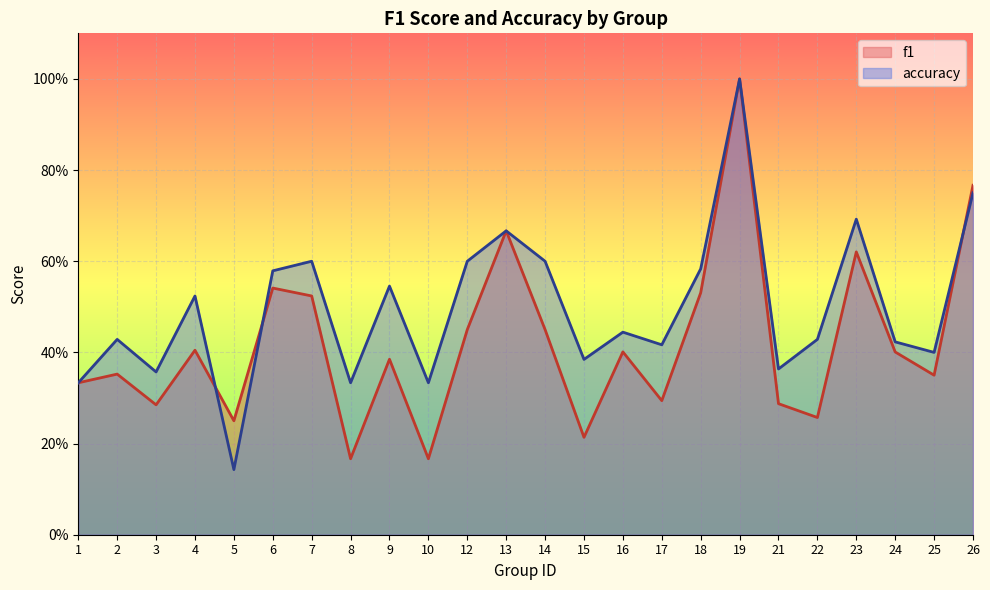

Reading left to right, extract all data points from this chart.

f1: 1=0.3	2=0.4	3=0.3	4=0.4	5=0.2	6=0.5	7=0.5	8=0.2	9=0.4	10=0.2	12=0.5	13=0.7	14=0.5	15=0.2	16=0.4	17=0.3	18=0.5	19=1.0	21=0.3	22=0.3	23=0.6	24=0.4	25=0.3	26=0.8
accuracy: 1=0.3	2=0.4	3=0.4	4=0.5	5=0.1	6=0.6	7=0.6	8=0.3	9=0.5	10=0.3	12=0.6	13=0.7	14=0.6	15=0.4	16=0.4	17=0.4	18=0.6	19=1.0	21=0.4	22=0.4	23=0.7	24=0.4	25=0.4	26=0.8